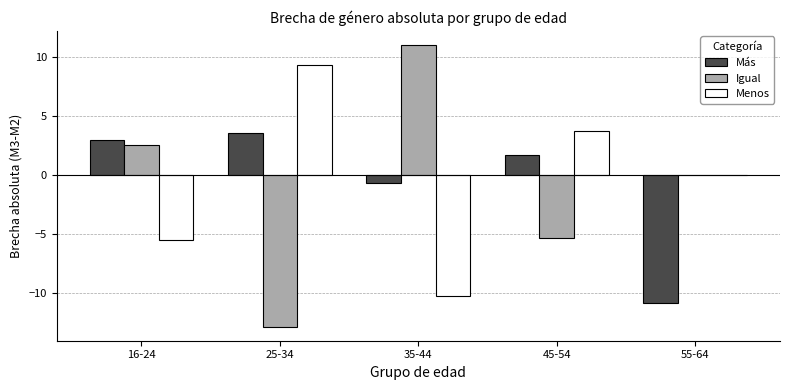

What are all the series names shown in the legend?

Más, Igual, Menos